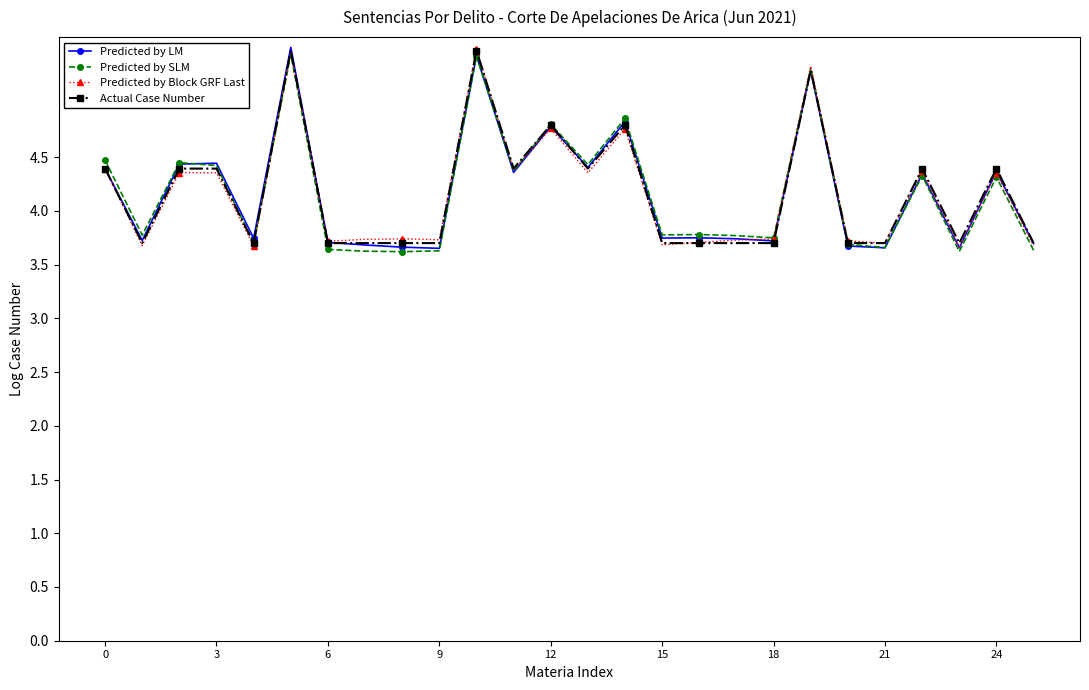

What is the value of the Actual Case Number point at the 25th from the left?

4.4